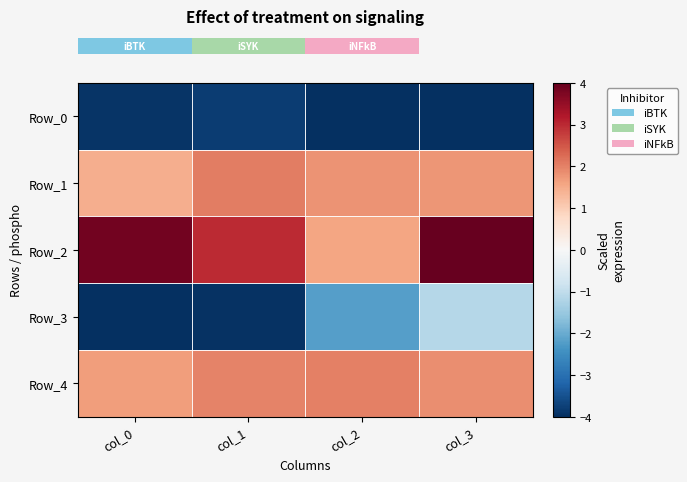

Between col_1 and col_3, which series saw the biggest shift?

row_3